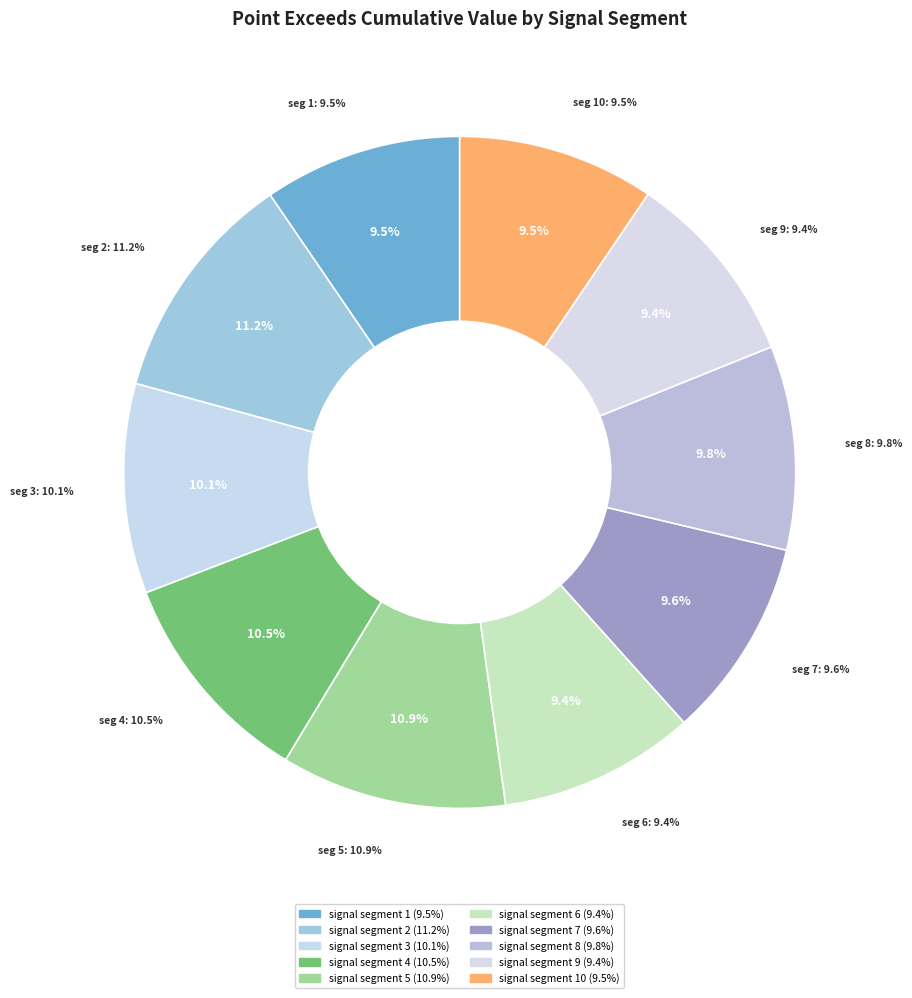

The signal segment 8 slice represents 15% of the pie. True or false?

False